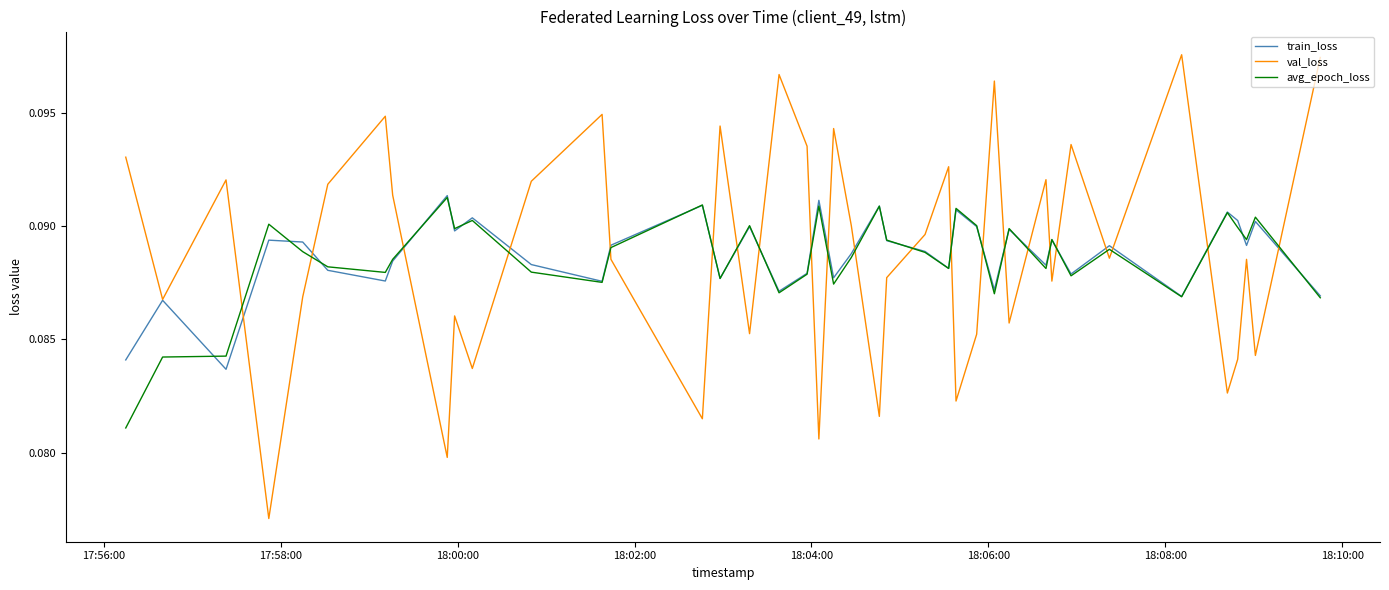

Which series has the widest spread of values?

val_loss